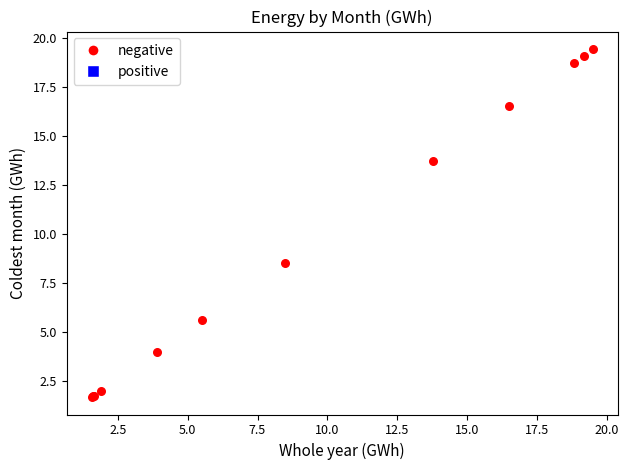

What Y value in the scatter plot is closest to 10?

8.5